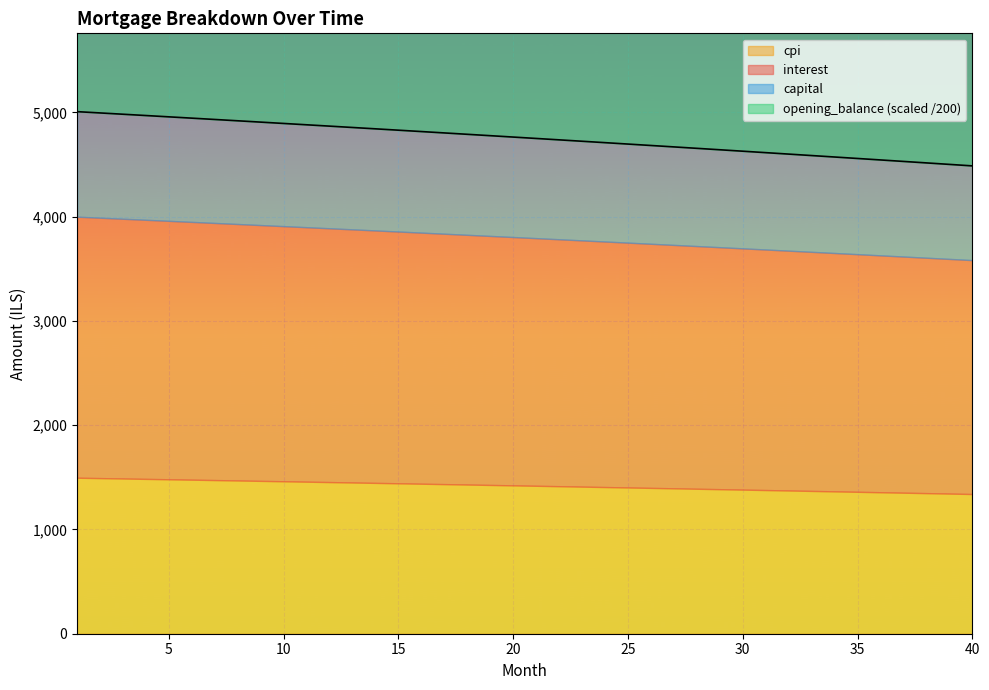

At which category is the sum across all series the highest?

1